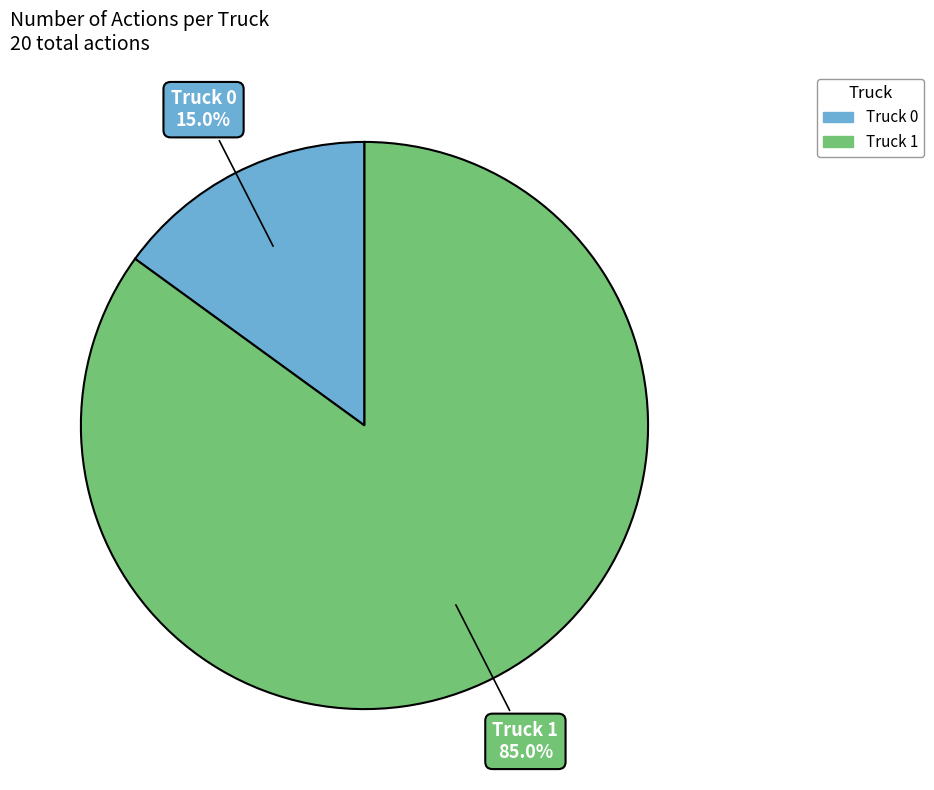

Is it true that Truck 1 is 99% of the pie?

False